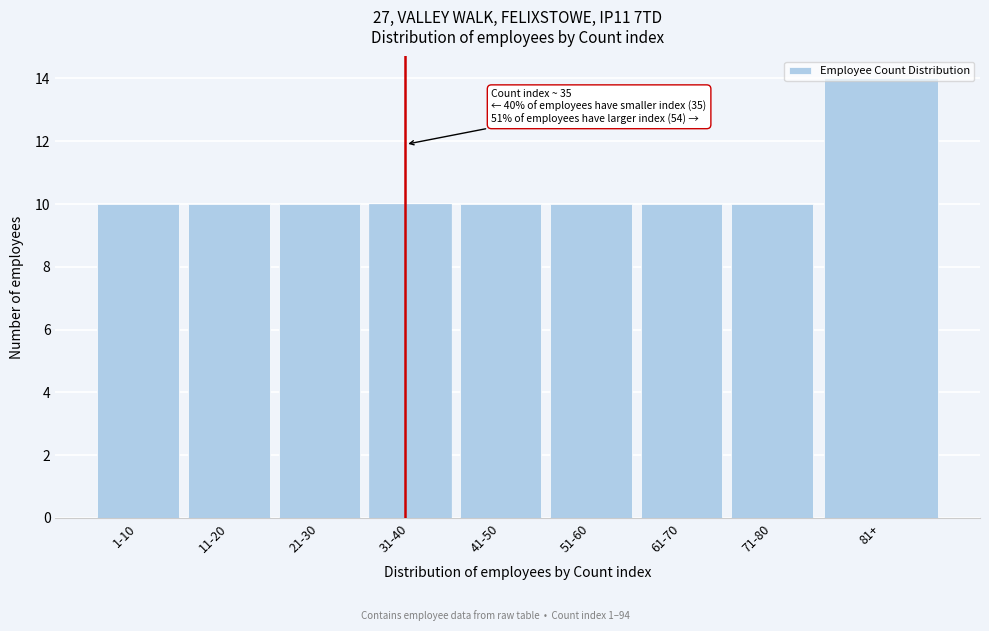

What is the sum of all values?

94